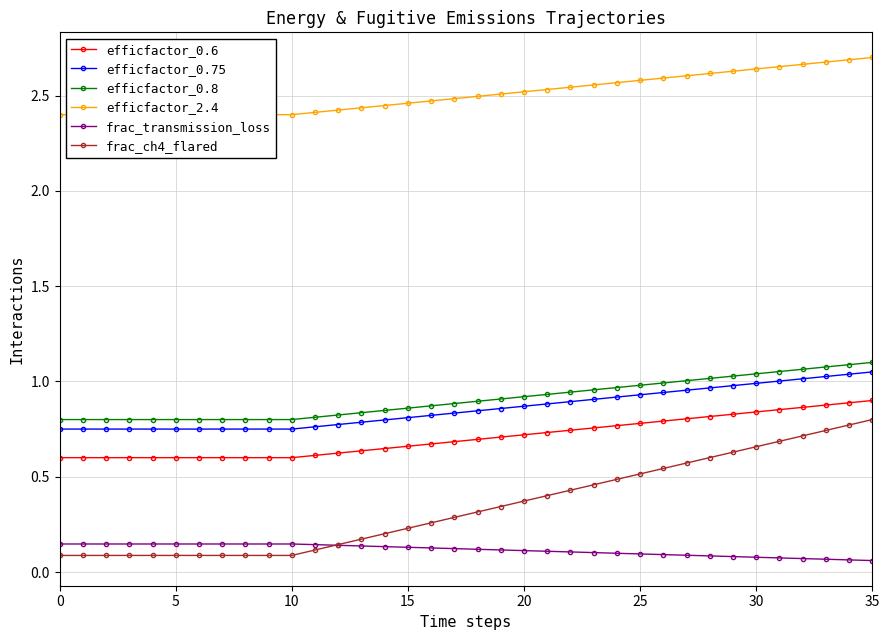

True or false: efficfactor_0.8 and efficfactor_2.4 intersect in this chart.

False